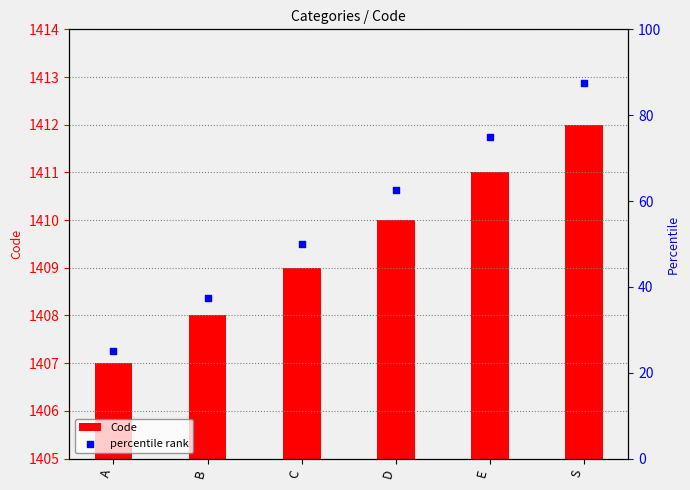

Which series has the largest Y range (max minus min)?

percentile rank